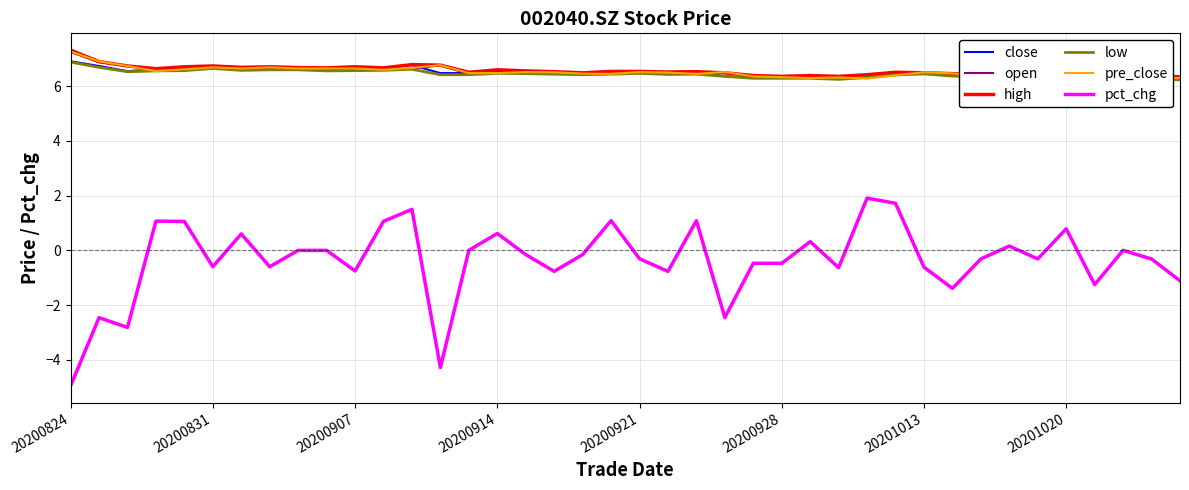

Which series has the largest range (max minus min)?

pct_chg